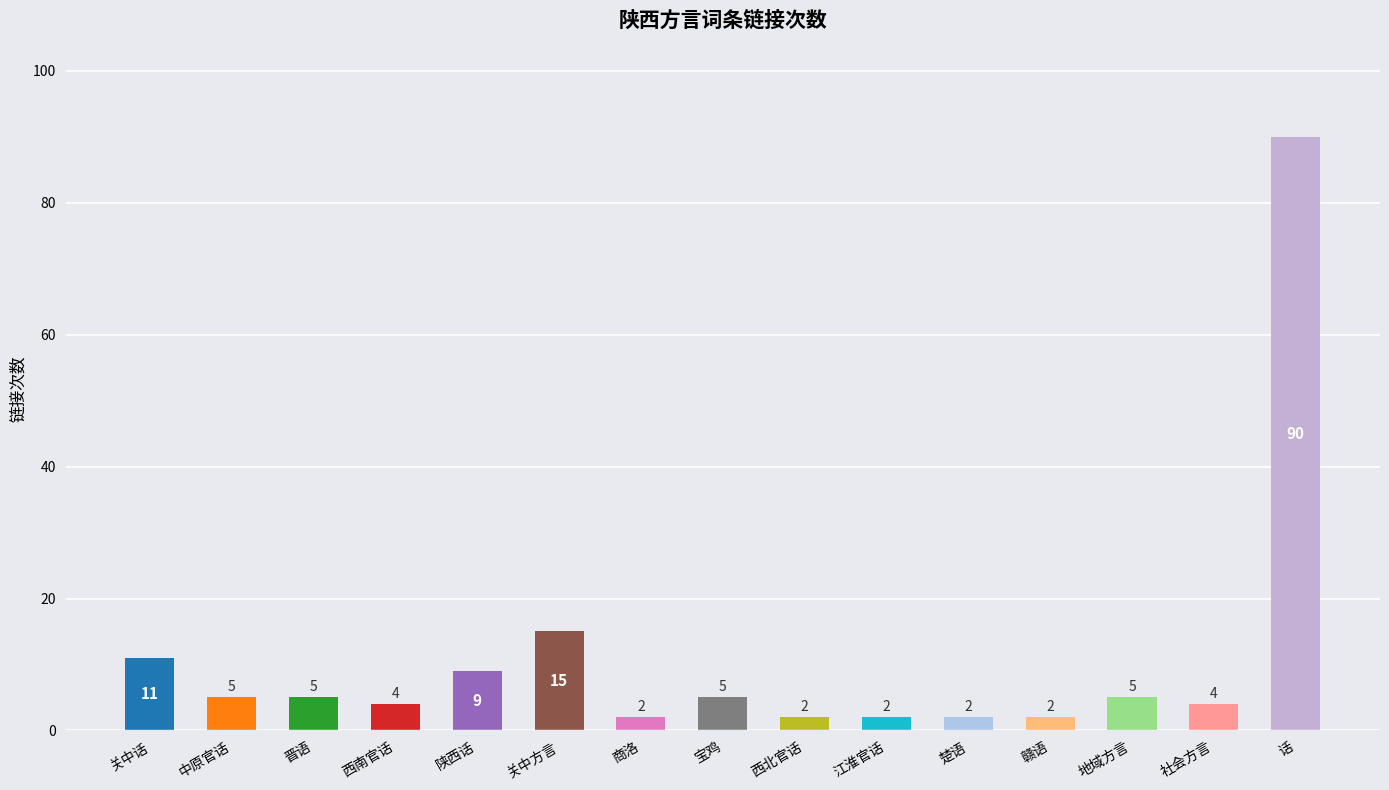

What is the ratio of the value at 商洛 to the value at 地域方言?

0.4